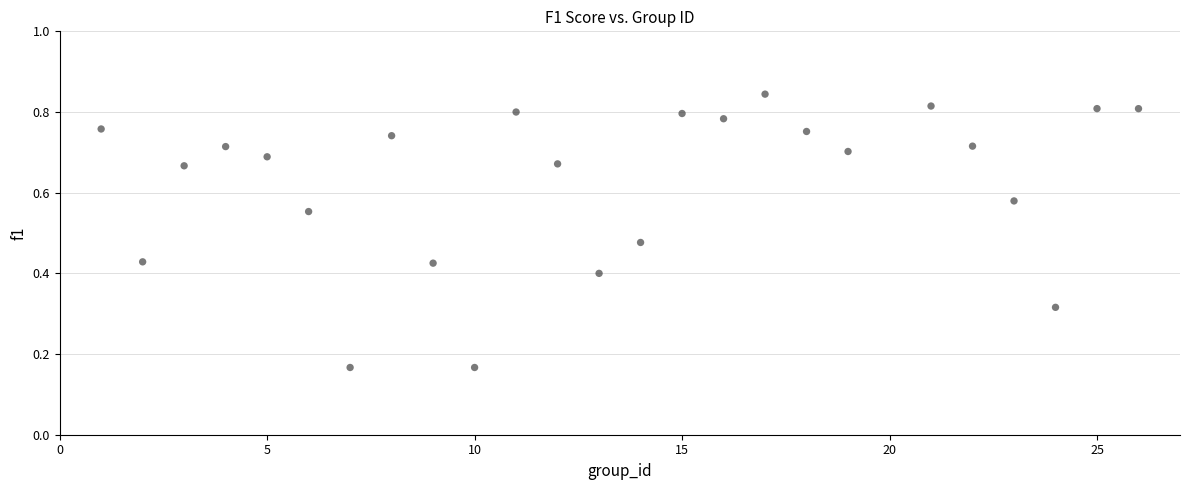

How many data points are displayed?

25